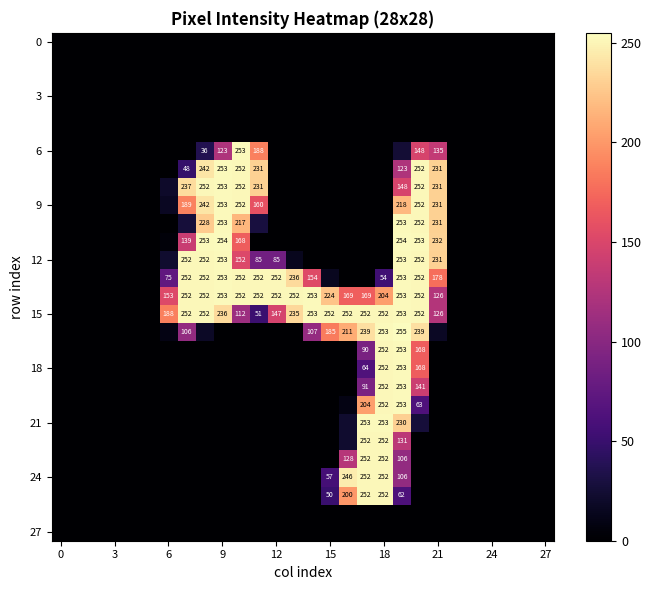

At how many categories does at least one series exceed 147?

16